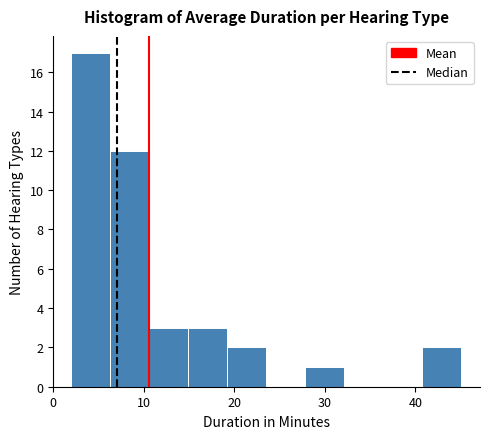

Which range on the x-axis has the tallest bar?

2.0 to 6.3